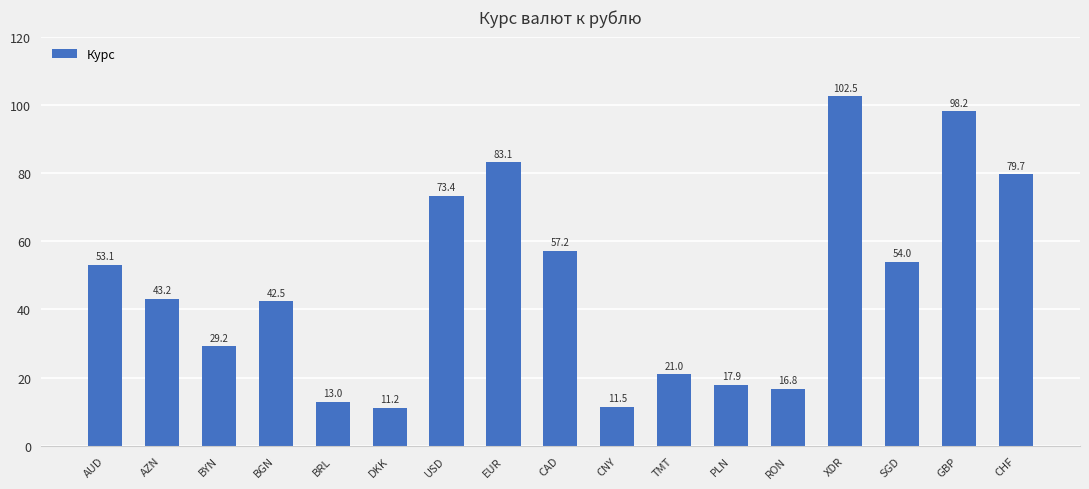

Between CHF and BYN, which is larger?

CHF